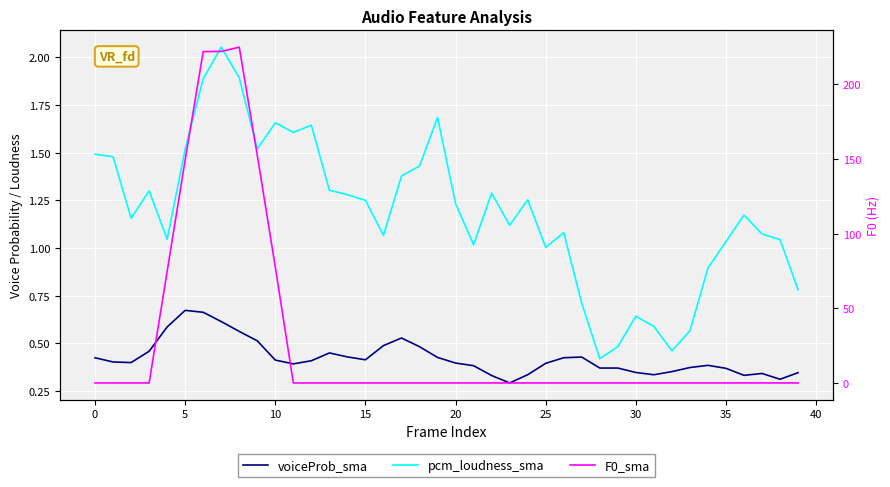

What are all the series names shown in the legend?

voiceProb_sma, pcm_loudness_sma, F0_sma